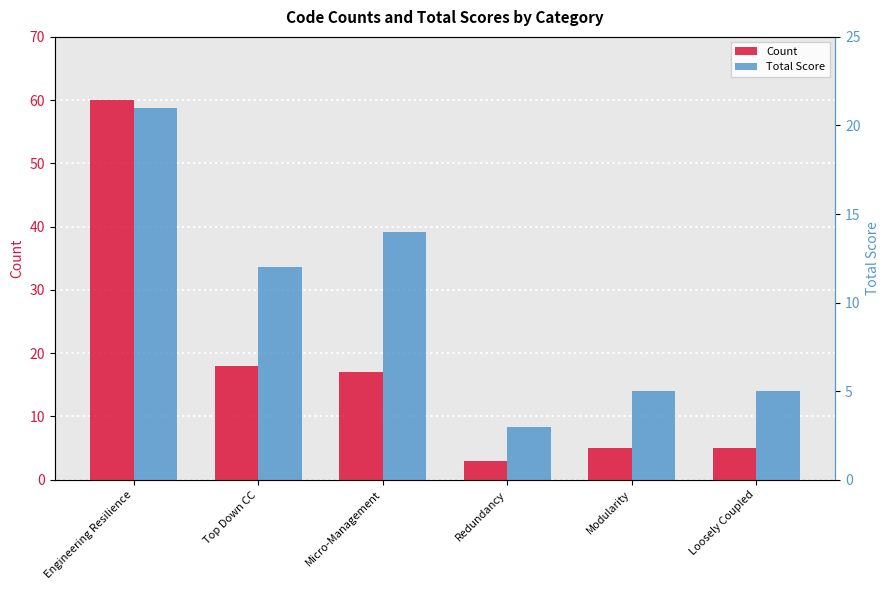

What is the value of the Total Score bar at the 5th from the left?

5